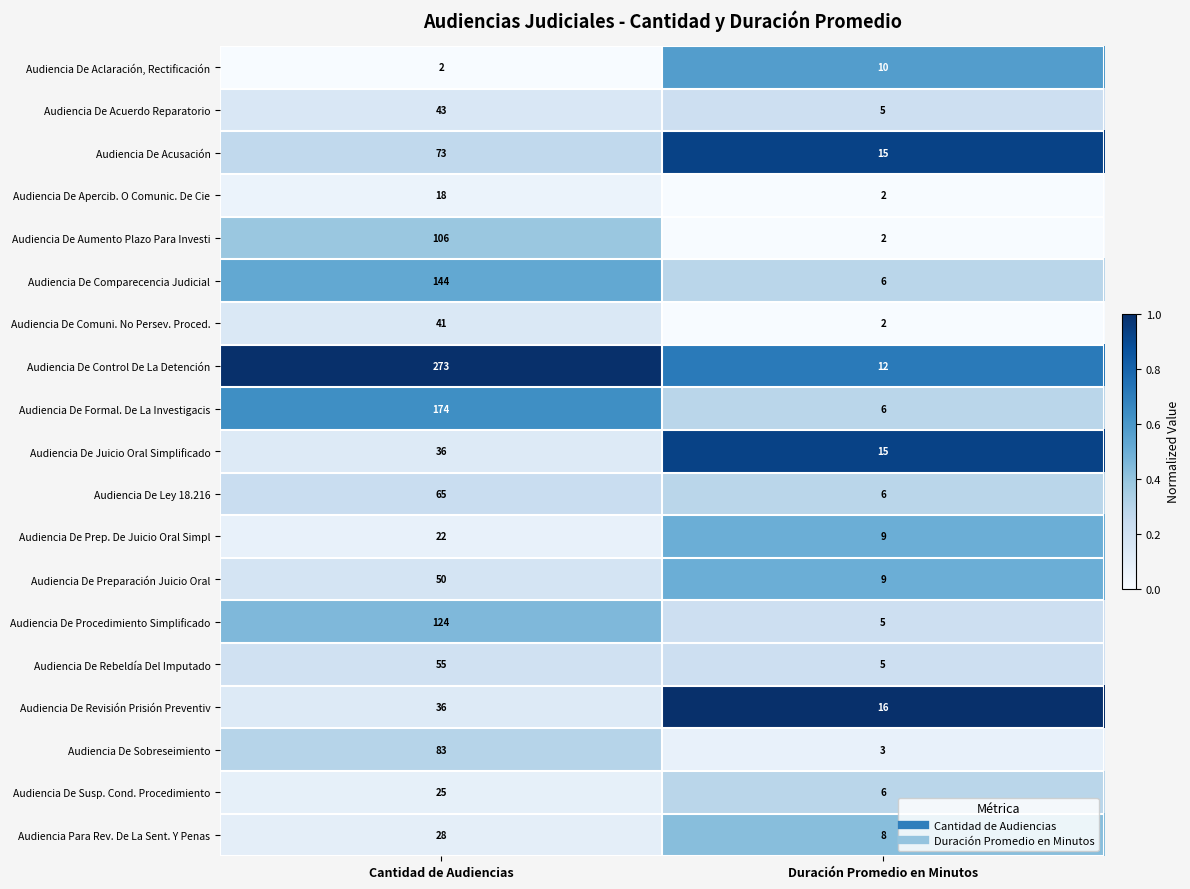

The Audiencia De Control De La Detención series shows 6 at Duración Promedio en Minutos. True or false?

False